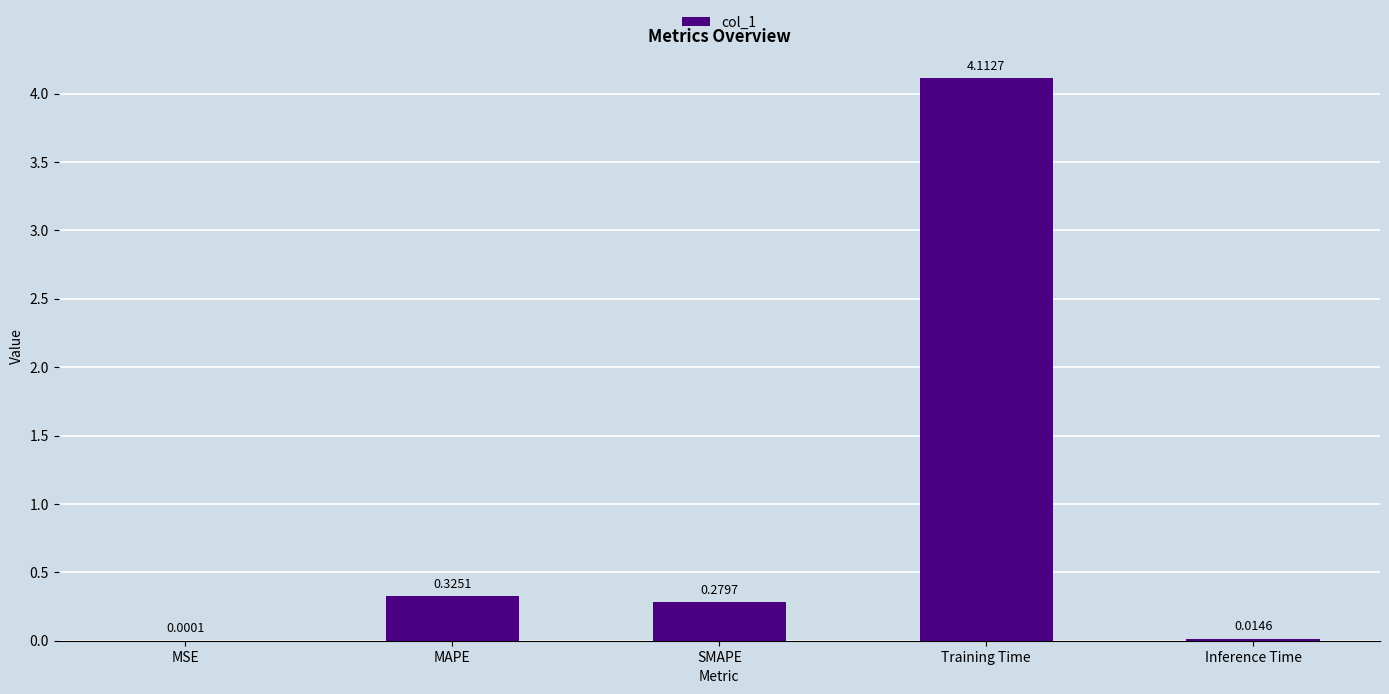

What is the change in value from Training Time to Inference Time?

-4.1